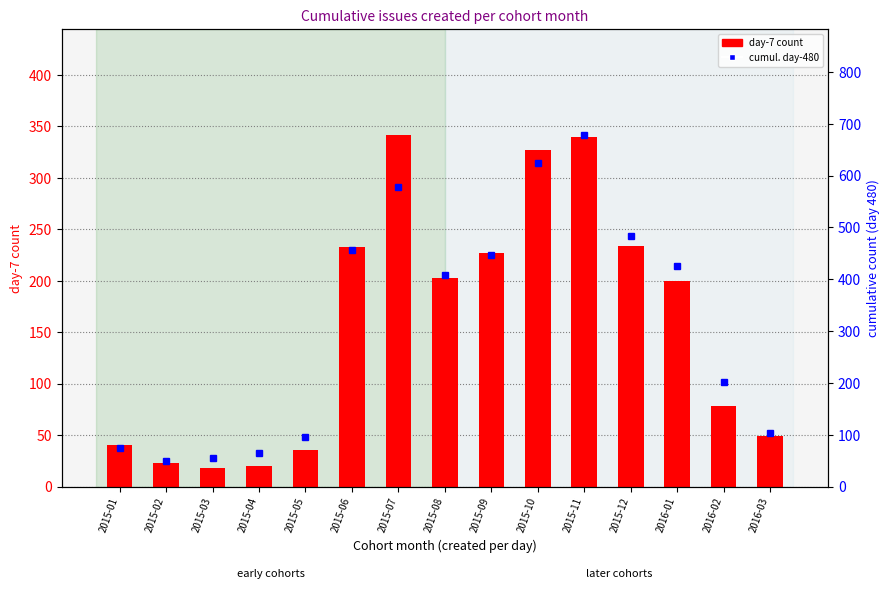

The day-7 count series shows 20 at 2015-04. True or false?

True